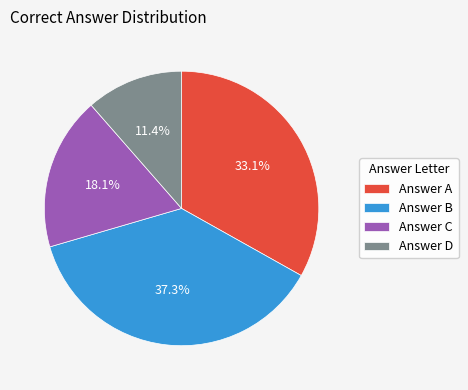

Does any single category account for the majority?

No